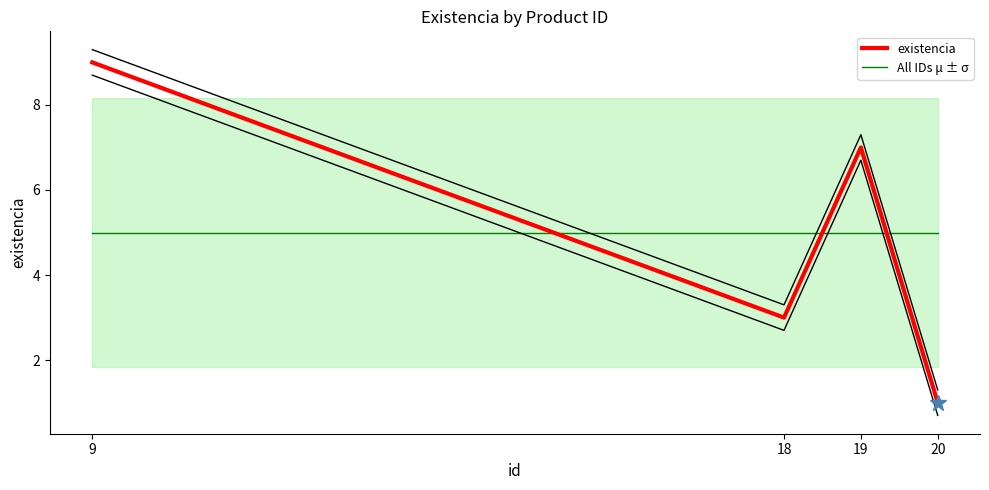

Which series ends up on top after the final intersection of existencia and All IDs μ ± σ?

All IDs μ ± σ